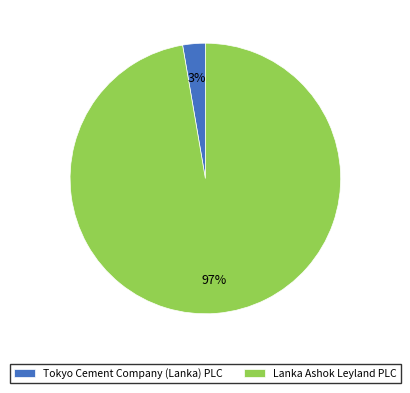

Which slice is the largest?

Lanka Ashok Leyland PLC